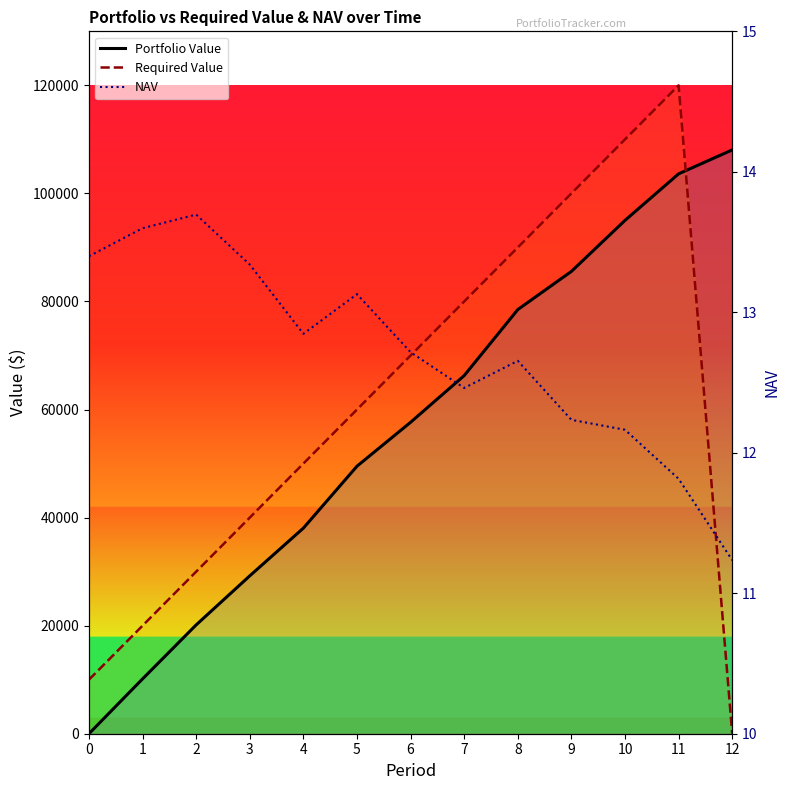

Which category has the highest value in the NAV series?

2